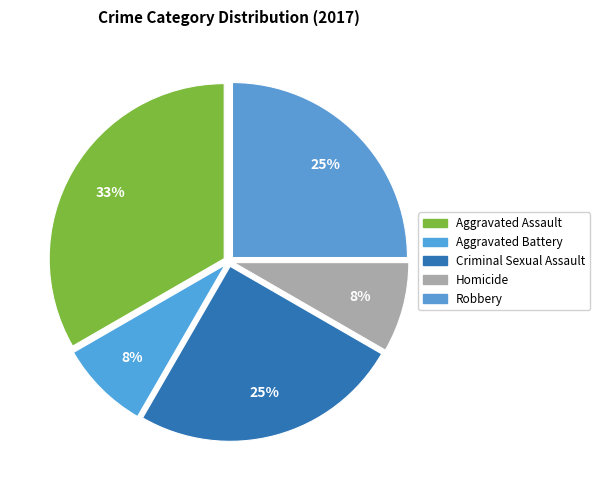

How many slices are in this pie chart?

5